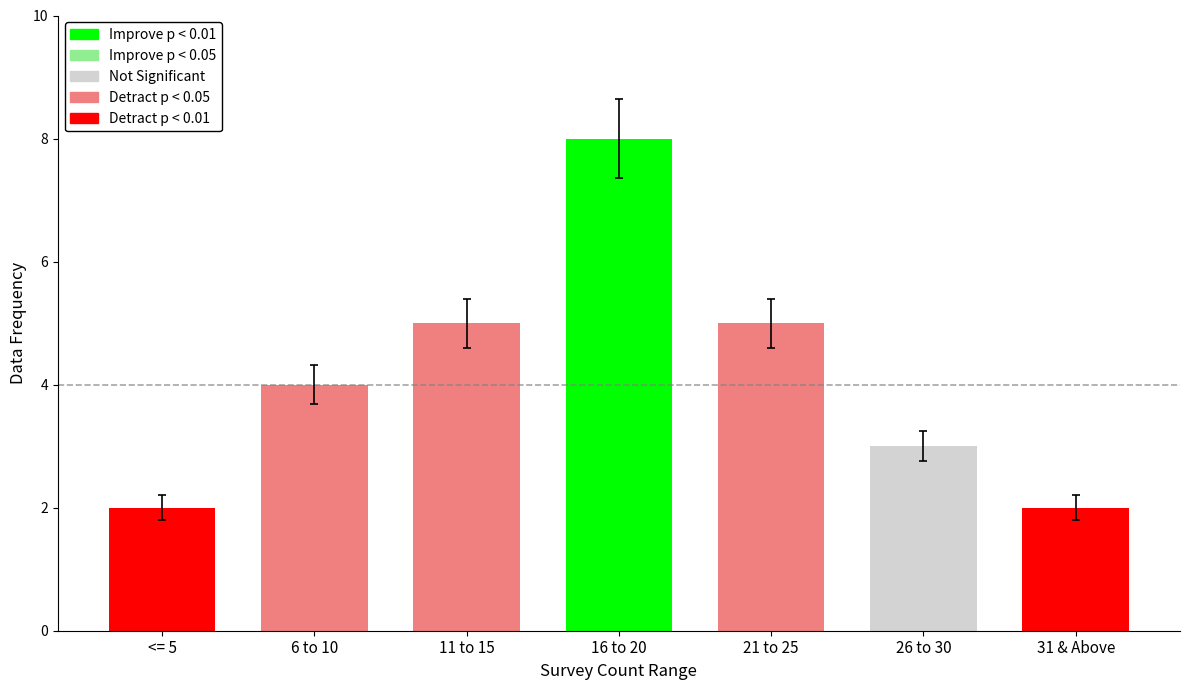

How many data points are less than 4?

3